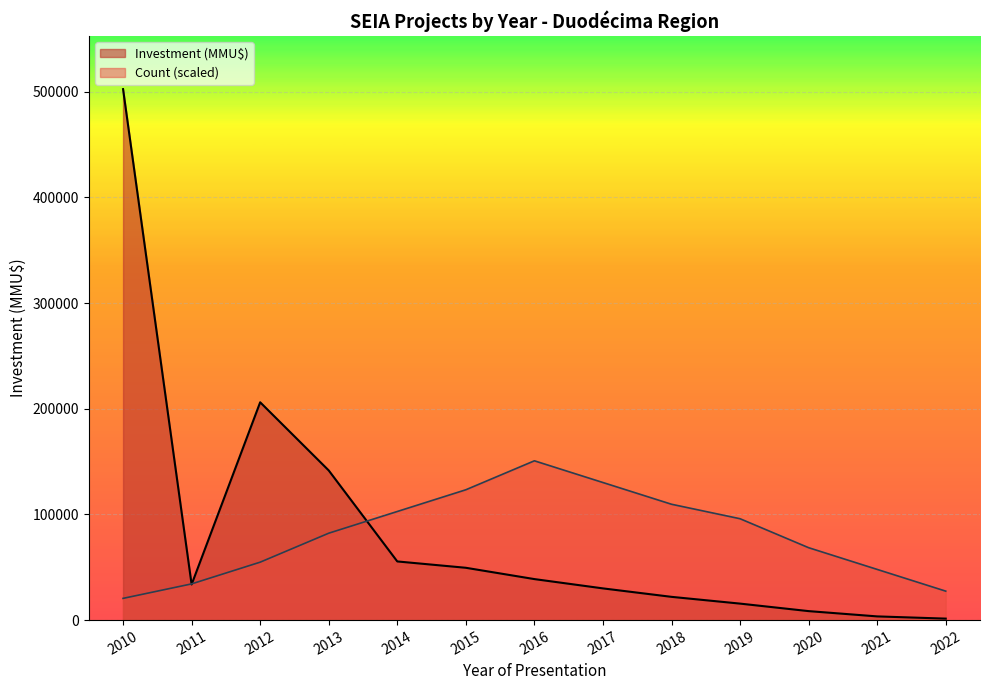

What is the maximum value for Investment (MMU$)?

502400.0